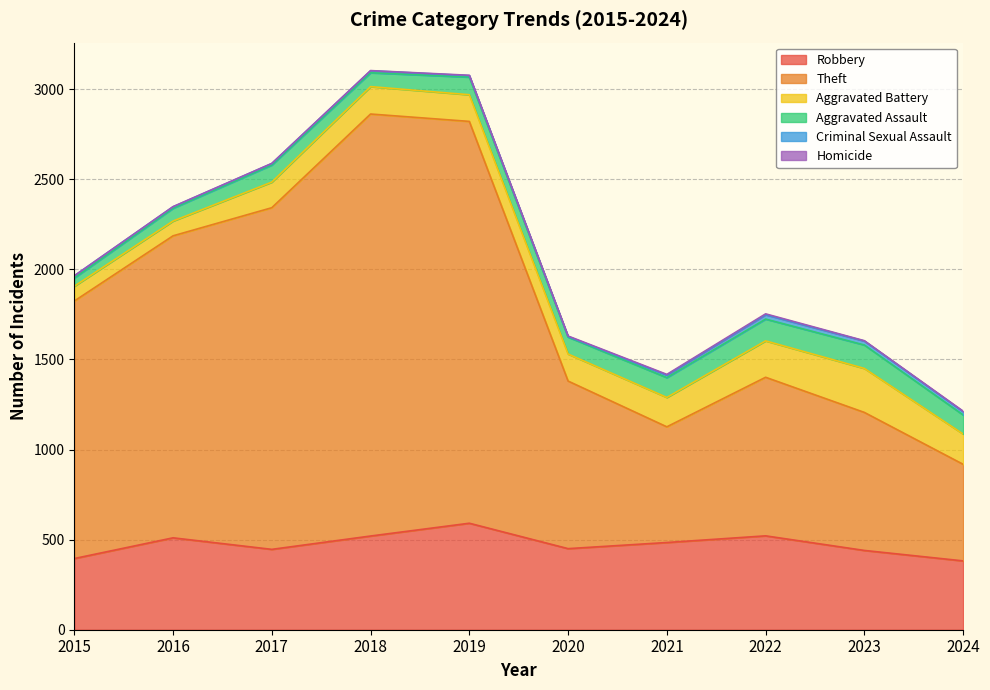

True or false: Criminal Sexual Assault and Aggravated Battery intersect in this chart.

False